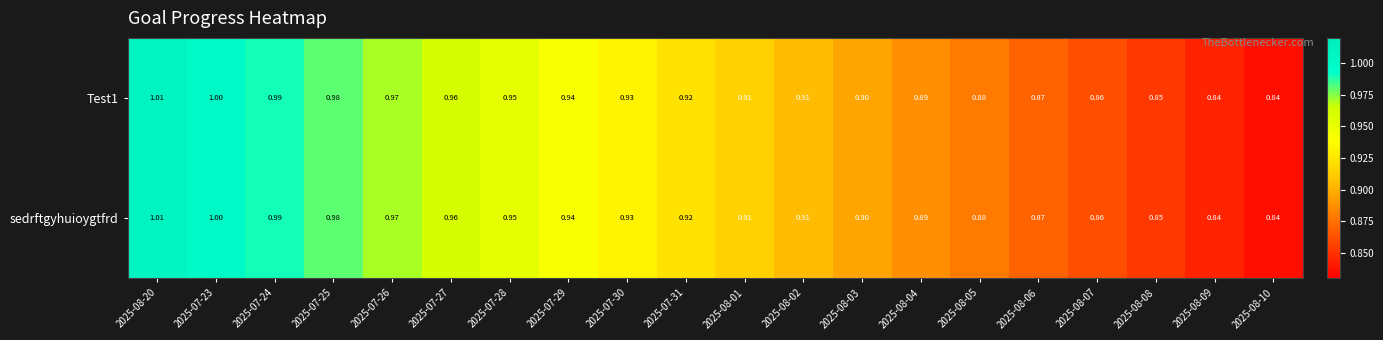

Is the value of Test1 at 2025-08-20 greater than the value of sedrftgyhuioygtfrd at 2025-08-07?

Yes